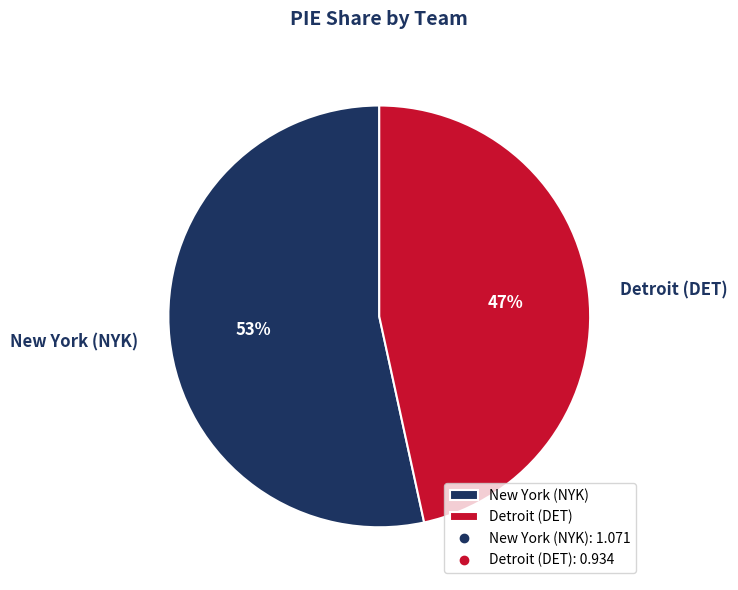

To the nearest percent, what is the average slice percentage?

50%